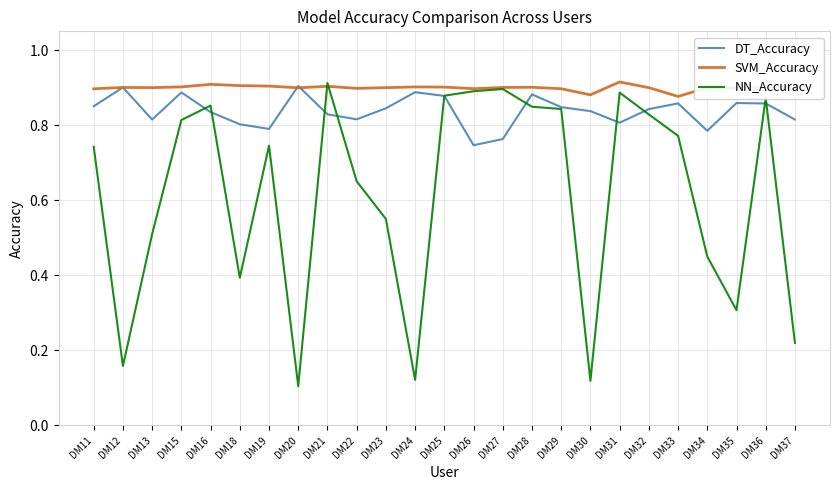

In DT_Accuracy, how many points are higher than both neighbors (excluding endpoints)?

7